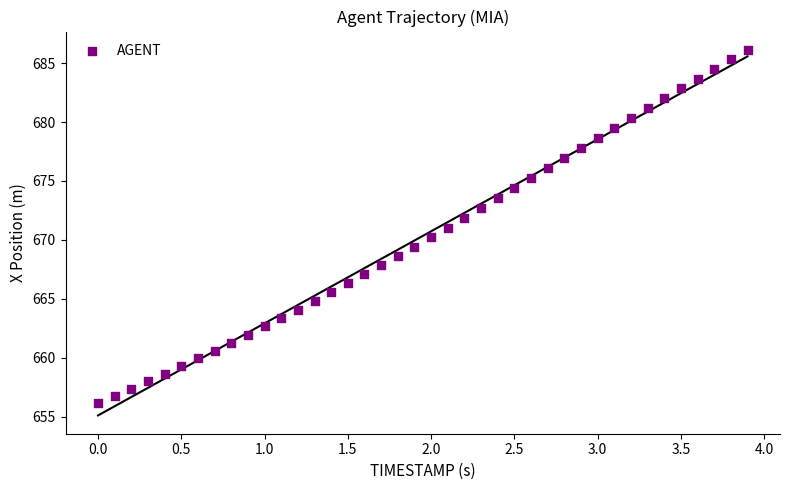

What is the range of X values (max minus min)?

3.9